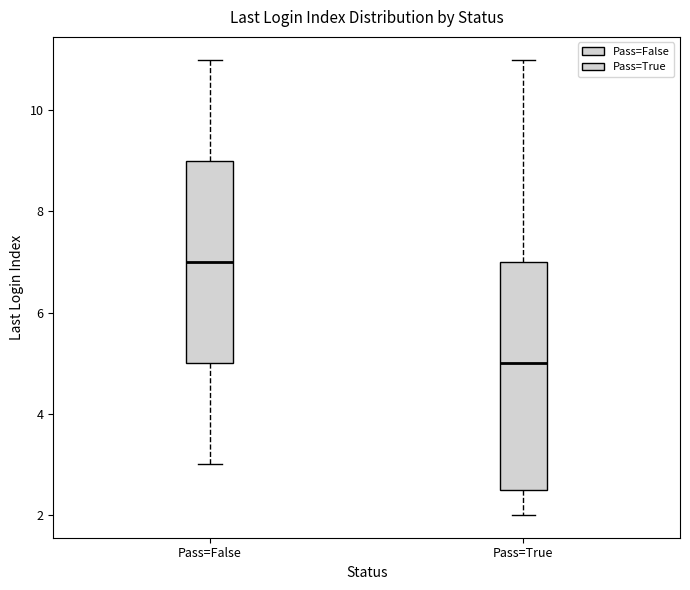

Where does the lower whisker of the box for Pass=False end on the y-axis? The values are not printed on the chart, so give them approximately, as read against the axis.

3.0